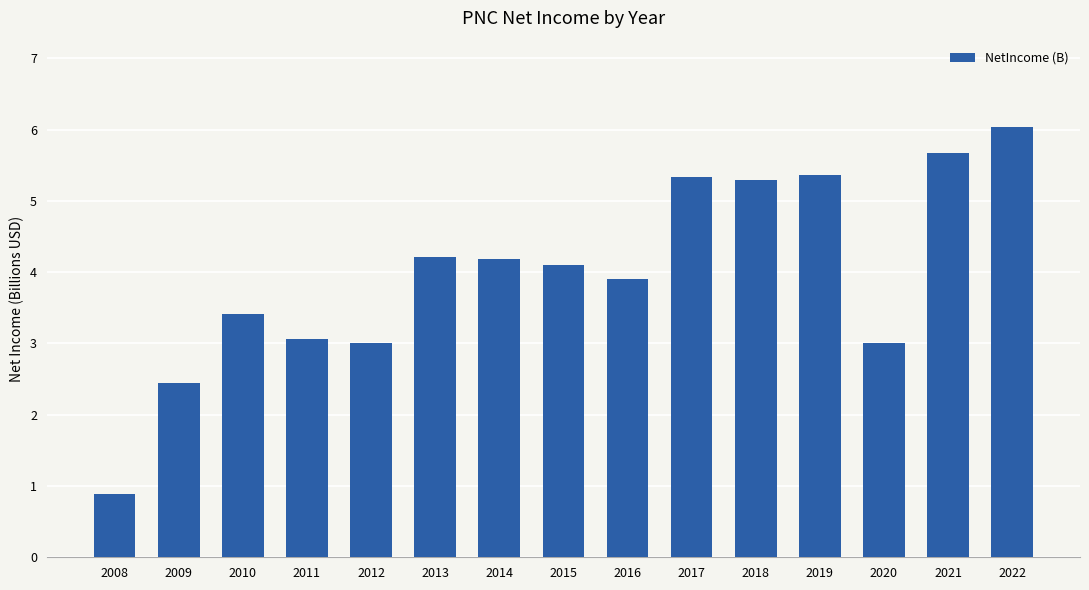

The chart shows a value of 5.3 at 2017. True or false?

True